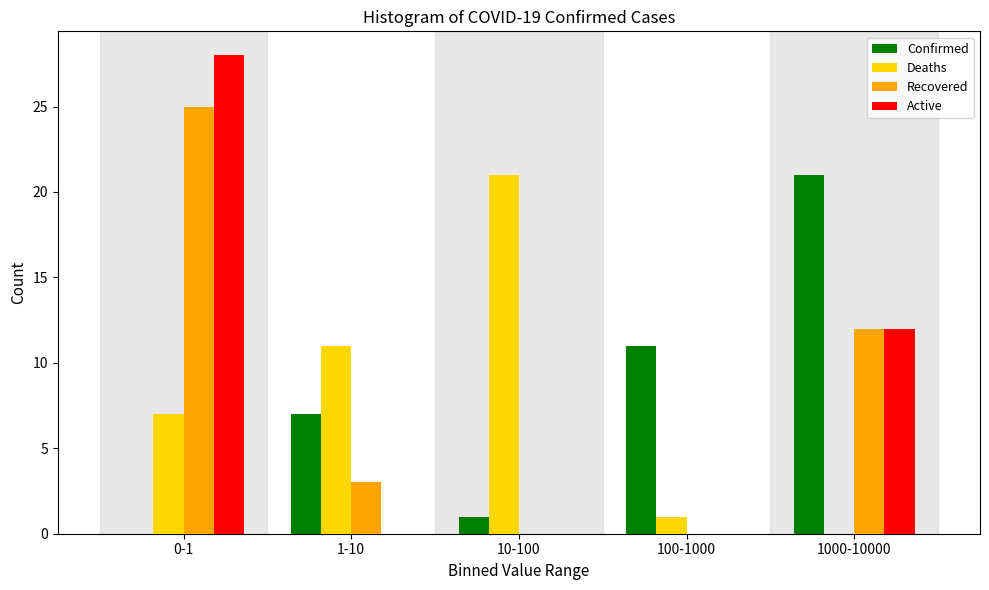

Reading right to left, what are all the values shown in this chart?

Confirmed: 1000-10000=21	100-1000=11	10-100=1	1-10=7	0-1=0
Deaths: 1000-10000=0	100-1000=1	10-100=21	1-10=11	0-1=7
Recovered: 1000-10000=12	100-1000=0	10-100=0	1-10=3	0-1=25
Active: 1000-10000=12	100-1000=0	10-100=0	1-10=0	0-1=28